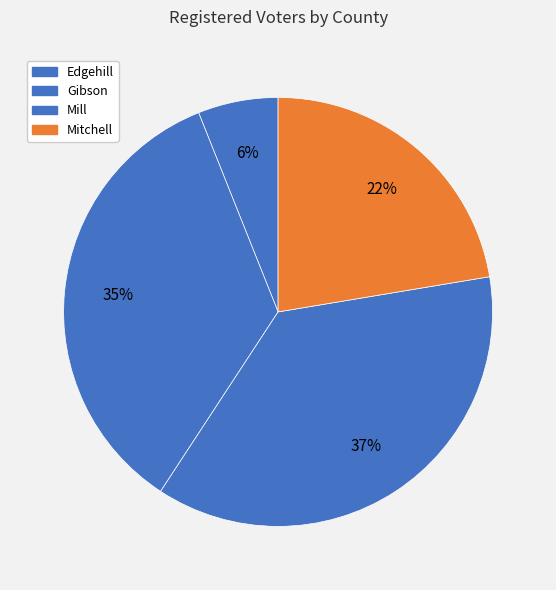

Is it true that Mitchell is 22% of the pie?

True